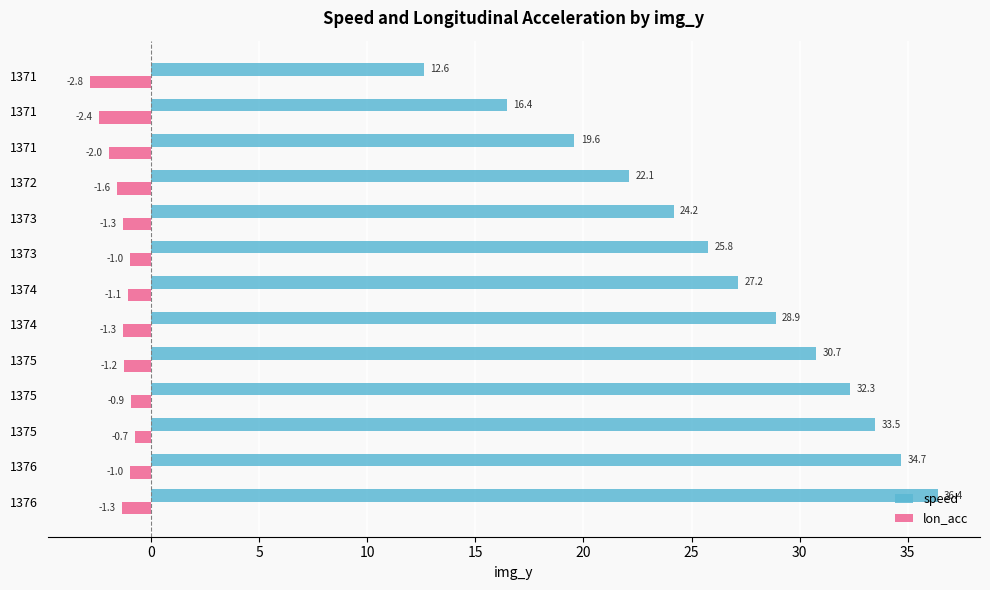

What is the value of the lon_acc bar at the 1st from the left?

-1.3